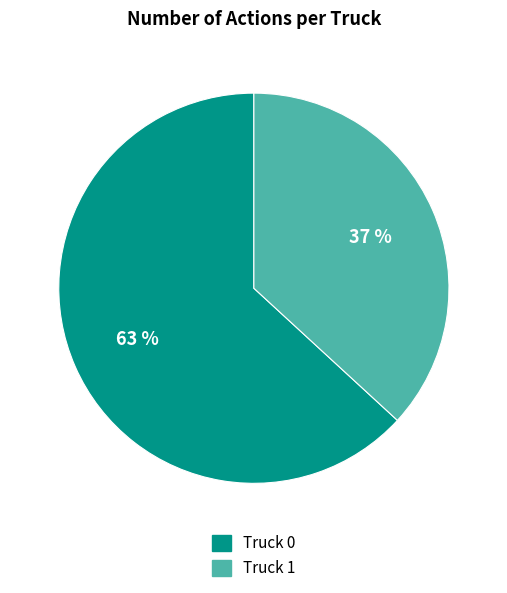

What percentage is the Truck 0 slice, to the nearest percent?

63%